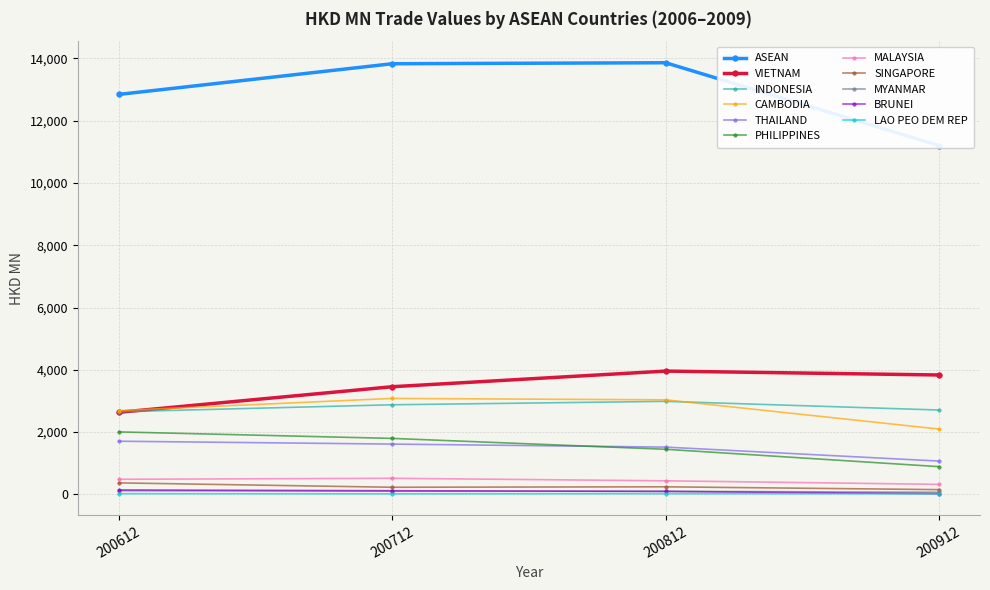

Is this an area chart (filled region under the line)?

No